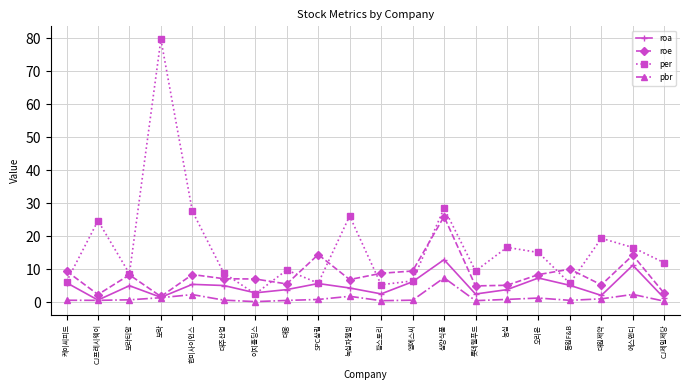

At which category is the sum across all series the highest?

보락